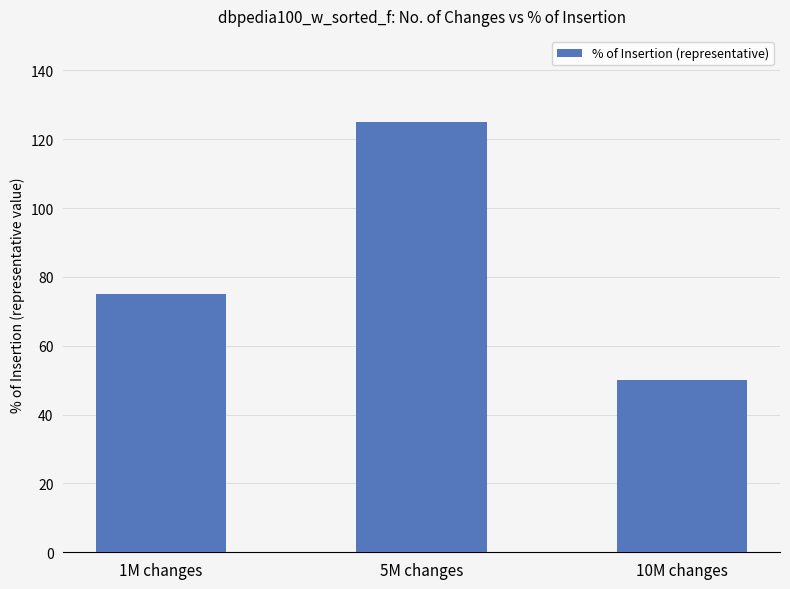

What is the label of the 1st bar from the right?

10M changes